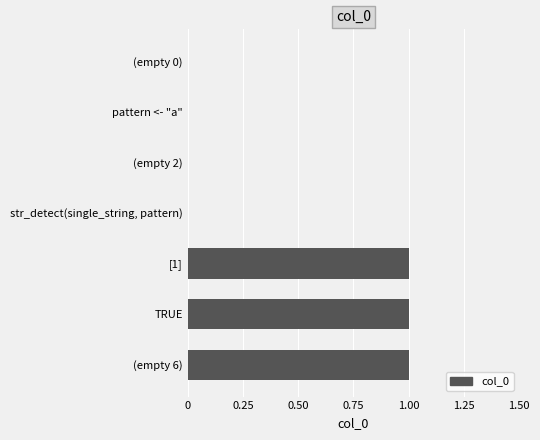

The chart shows a value of 1 at pattern <- "a". True or false?

False